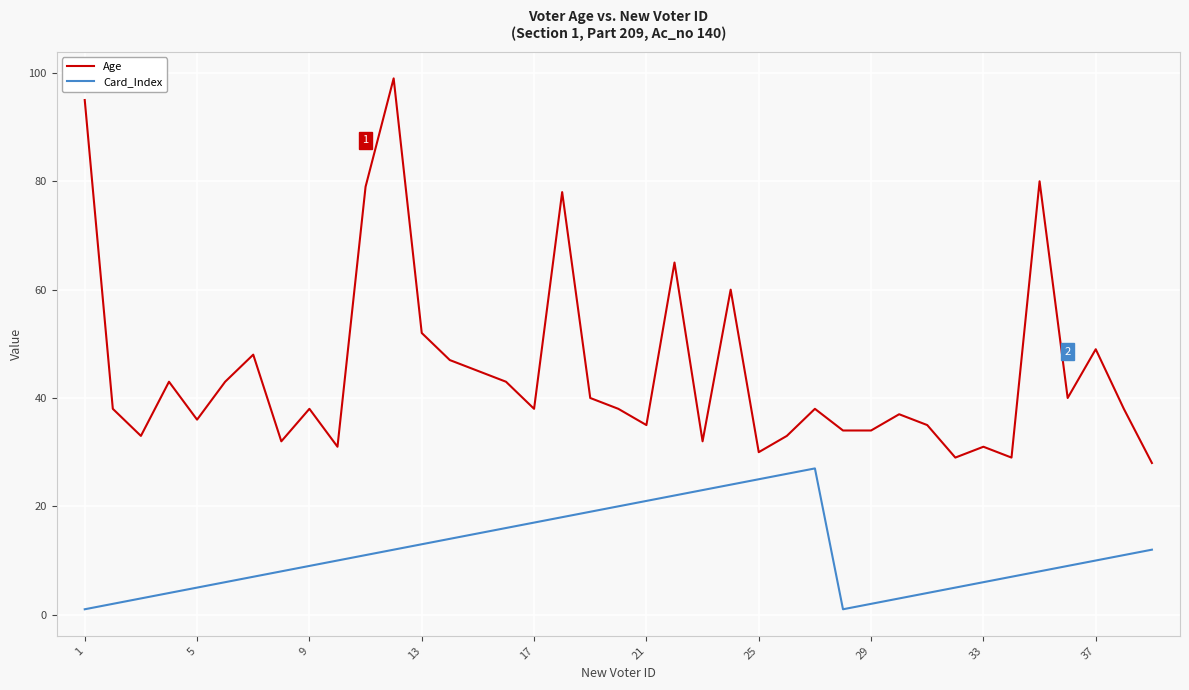

True or false: Card_Index and Age cross at least once.

False